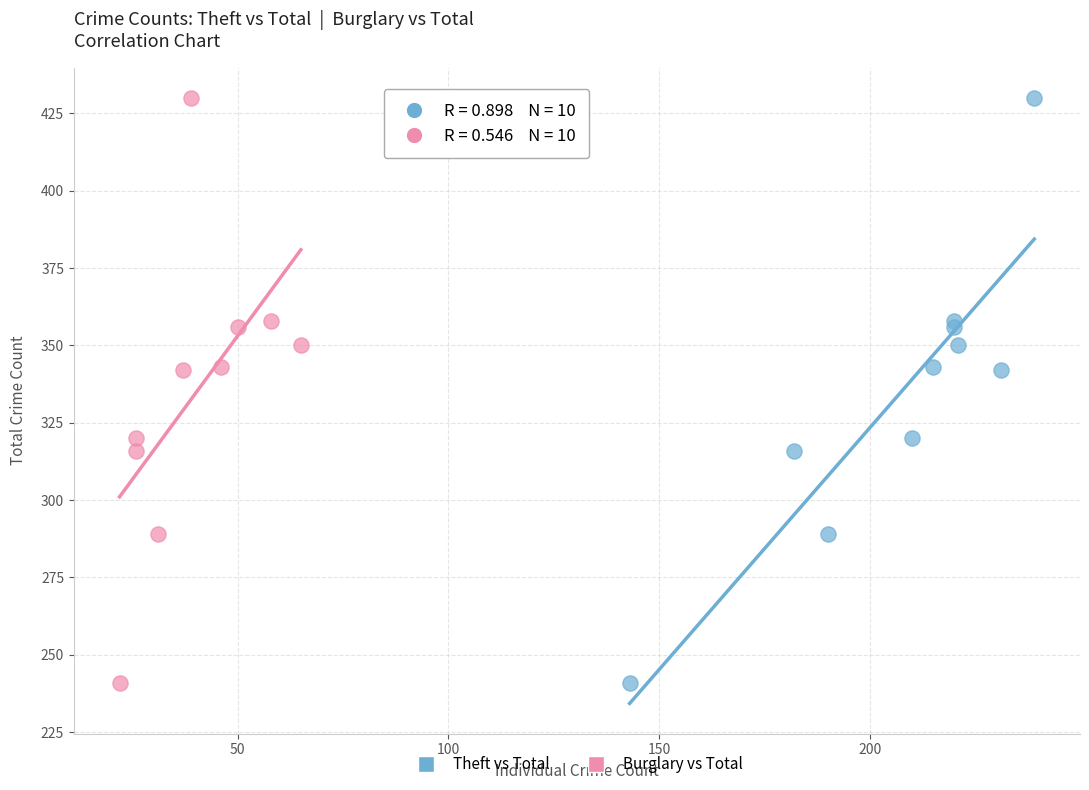

What are all the series names shown in the legend?

Theft vs Total, Burglary vs Total